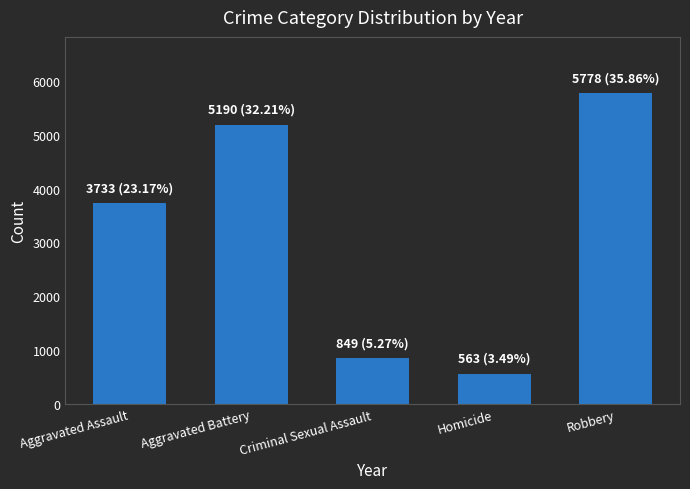

What position from the left is Criminal Sexual Assault?

3